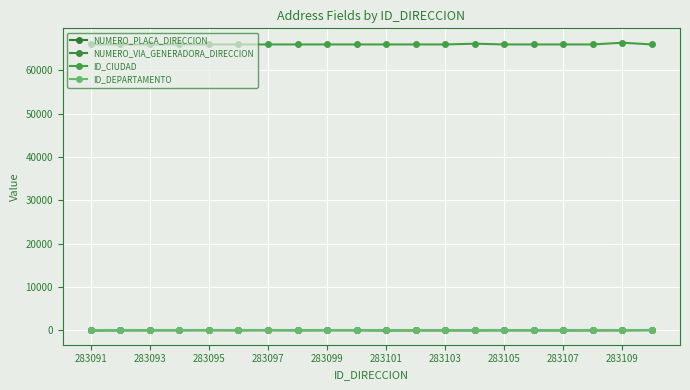

True or false: ID_DEPARTAMENTO and ID_CIUDAD cross at least once.

False